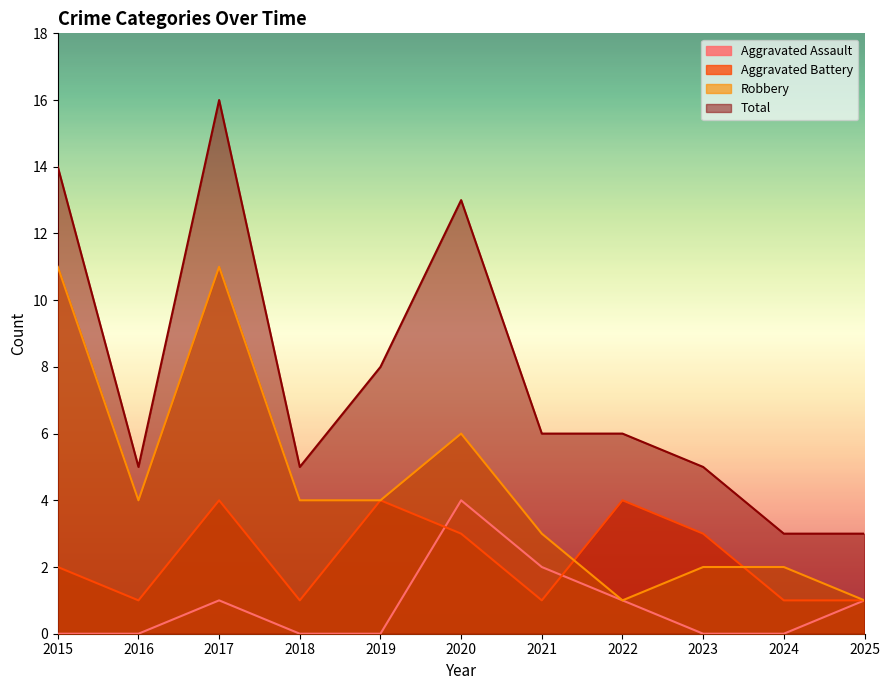

Which has a higher value, 2022 or 2019?

2022